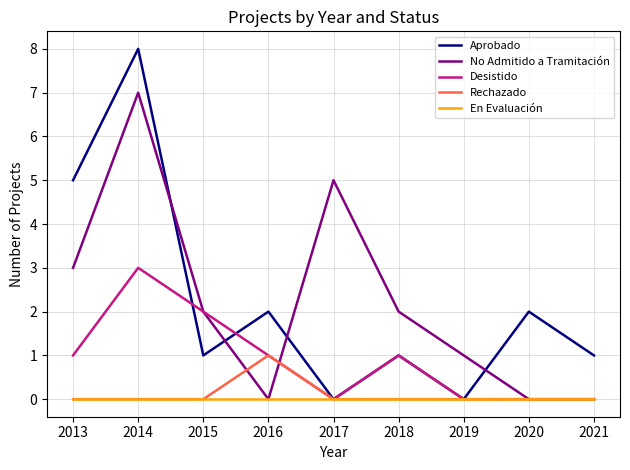

At which category does Aprobado reach its first local valley?

2015